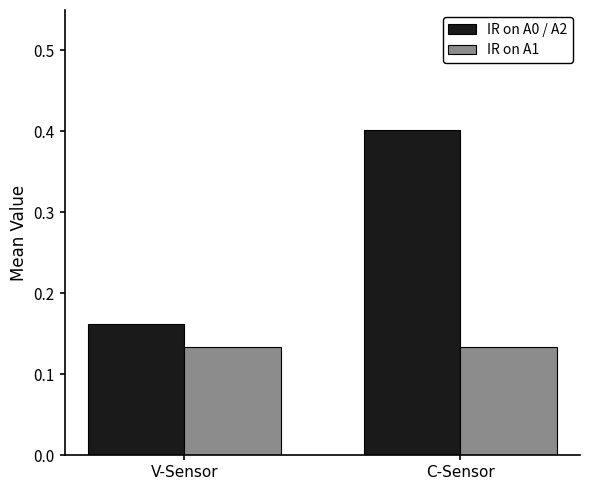

What is the maximum value shown in the chart?

0.4